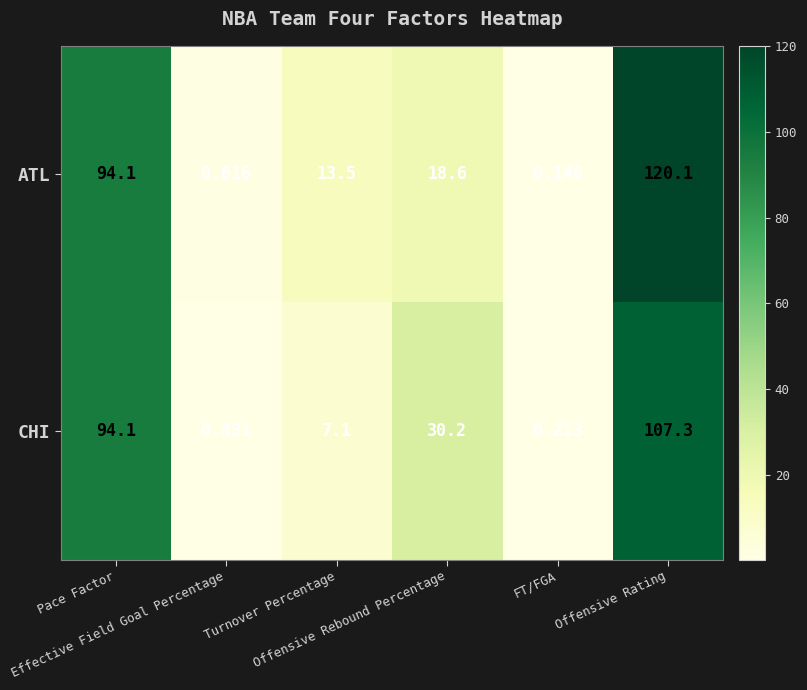

Which series has the largest range (max minus min)?

ATL